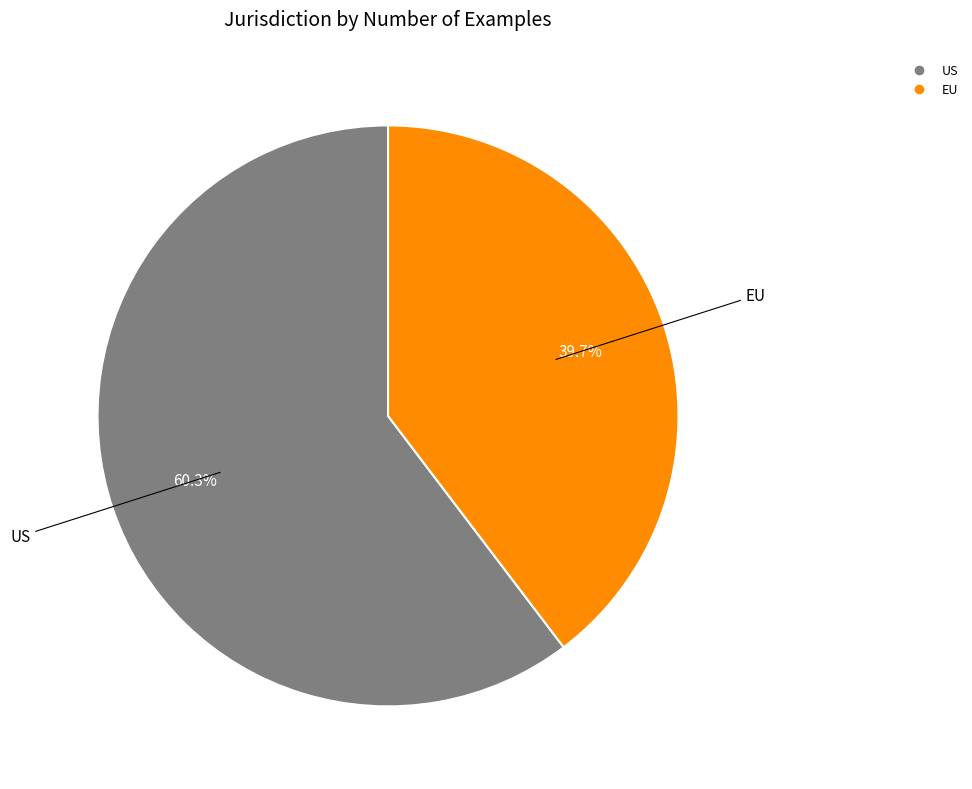

Does any single category account for the majority?

Yes